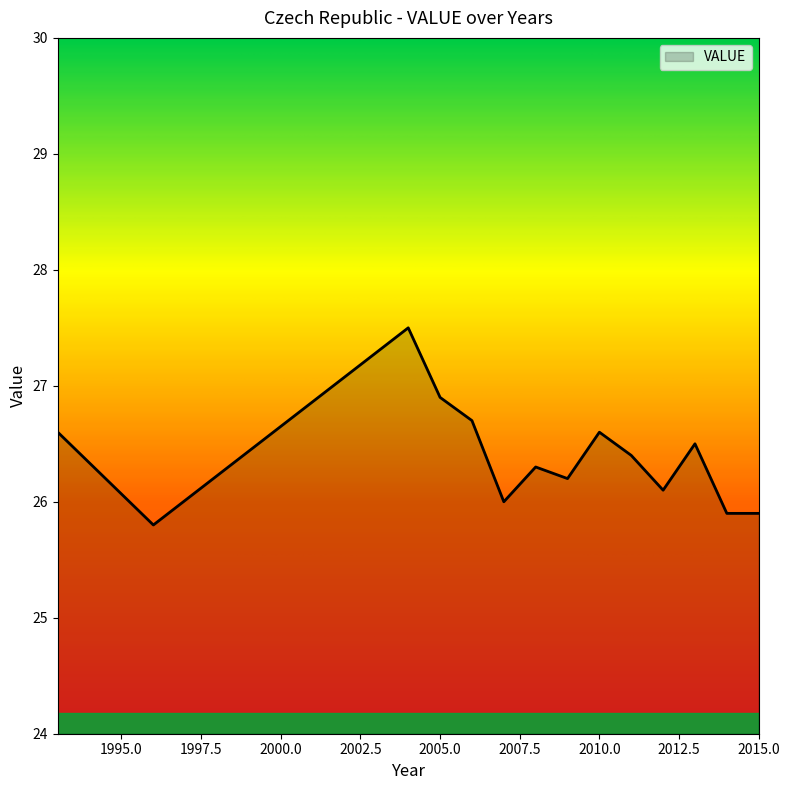

What is the difference between the maximum and minimum values?

1.7